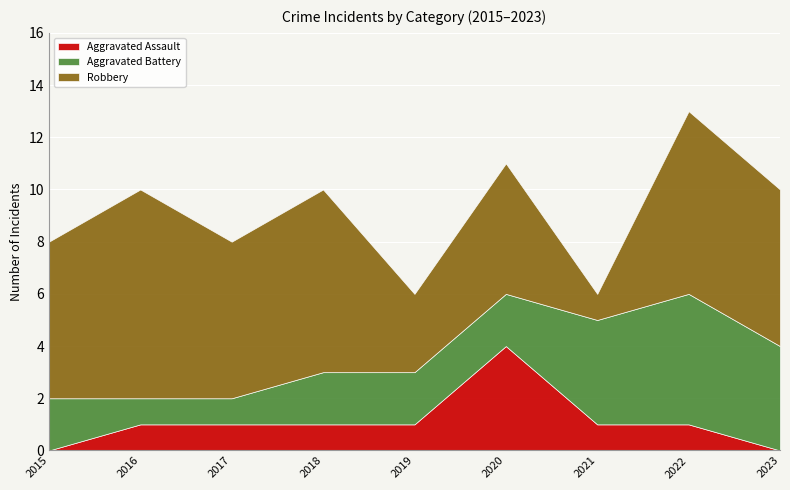

Which series has the largest range (max minus min)?

Robbery